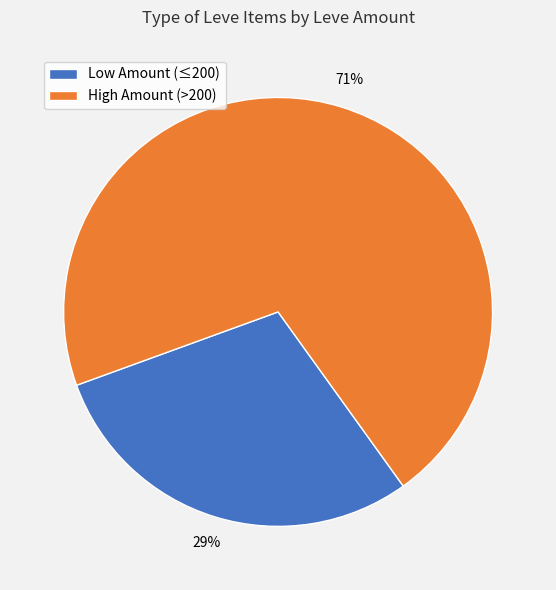

To the nearest percent, what is the average slice percentage?

50%